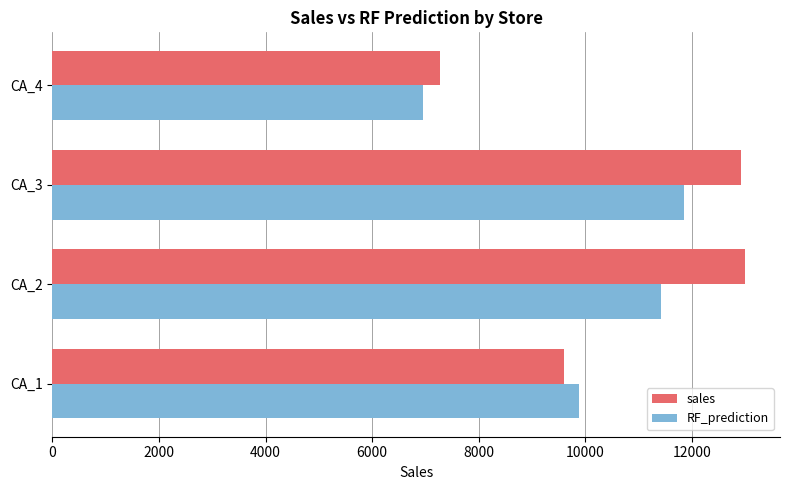

What is the difference between the maximum and minimum values in the RF_prediction series?

4897.7